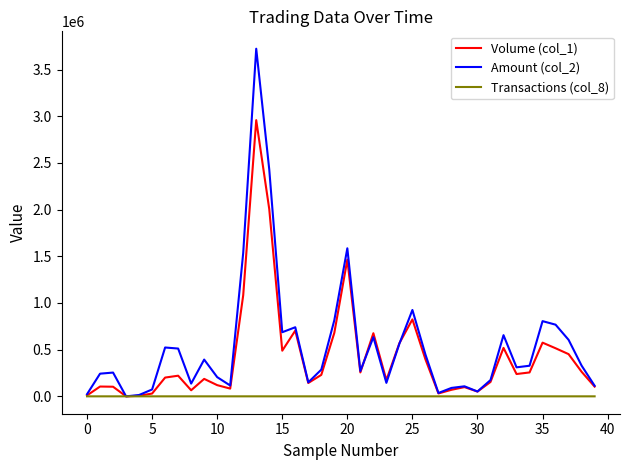

True or false: Transactions (col_8) has more than 2 points higher than both neighbors.

True